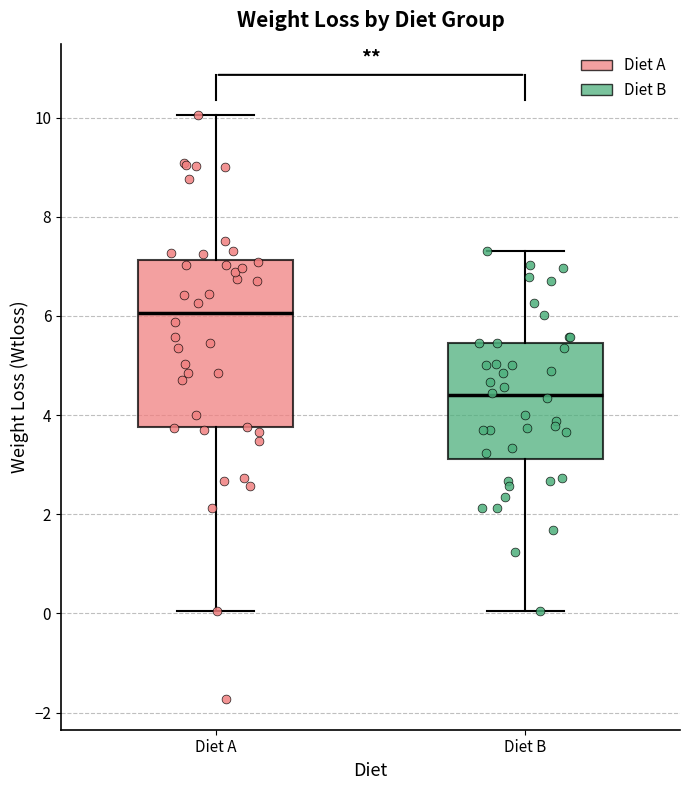

Reading left to right, read every box against the y-axis: the position of its median line, the range the box covers, and the ends of its whiskers. The values are not printed on the chart, so give them approximately, as read against the axis.

Diet A: median 6.0, box 3.8 to 7.2, whiskers 0.0 to 10.0
Diet B: median 4.4, box 3.2 to 5.4, whiskers 0.0 to 7.4